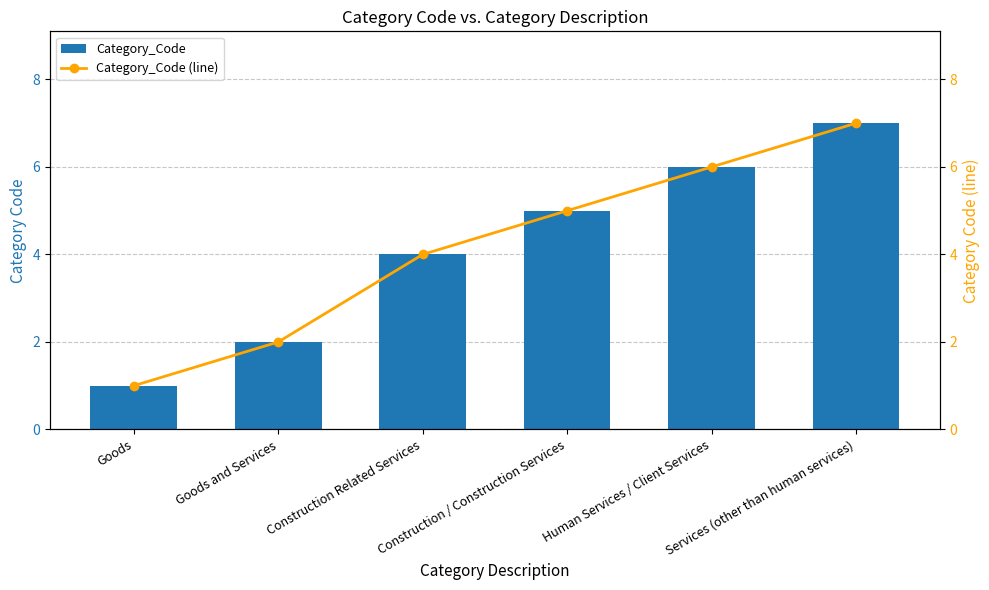

What is the average value of the Category_Code series?

4